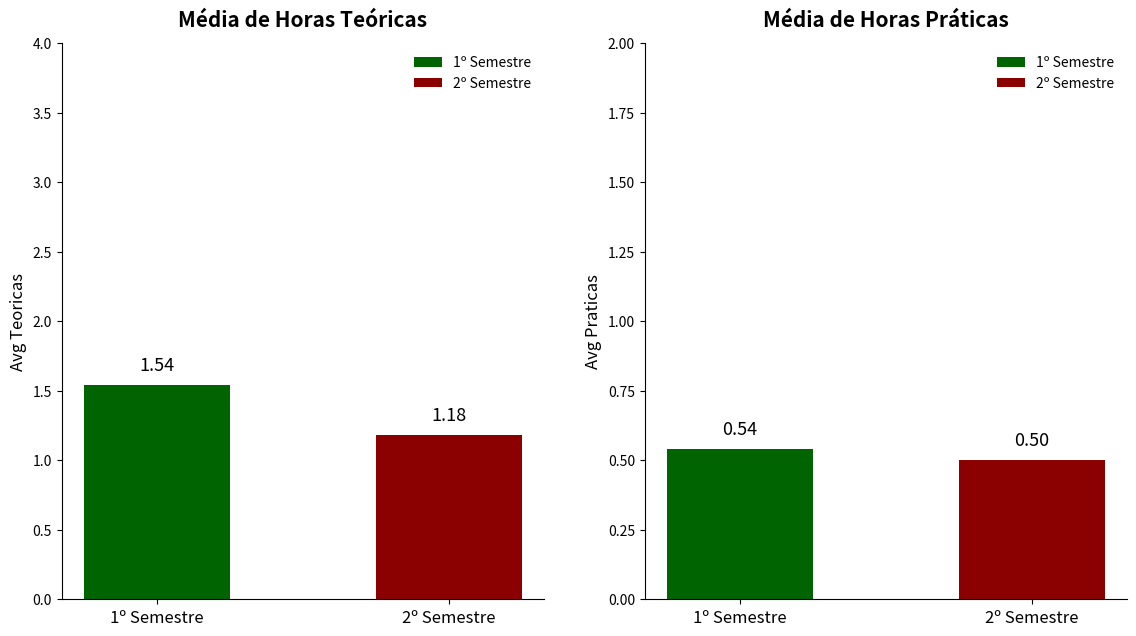

List the series in order of their peak value, lowest first.

Avg Praticas, Avg Teoricas